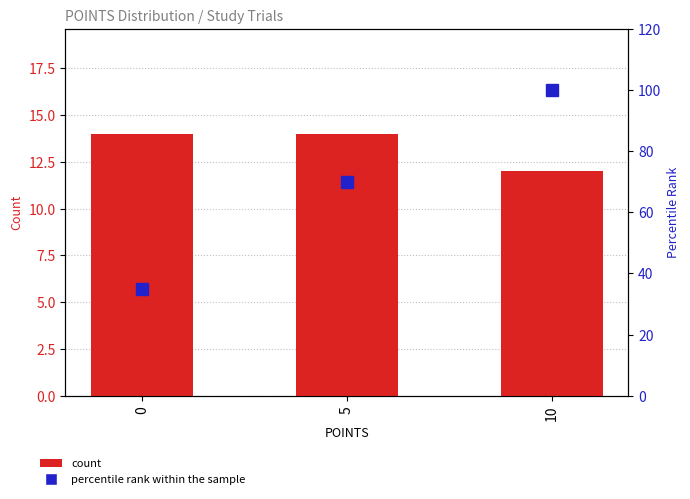

List the series in order of their overall mean, highest first.

percentile rank within the sample, count